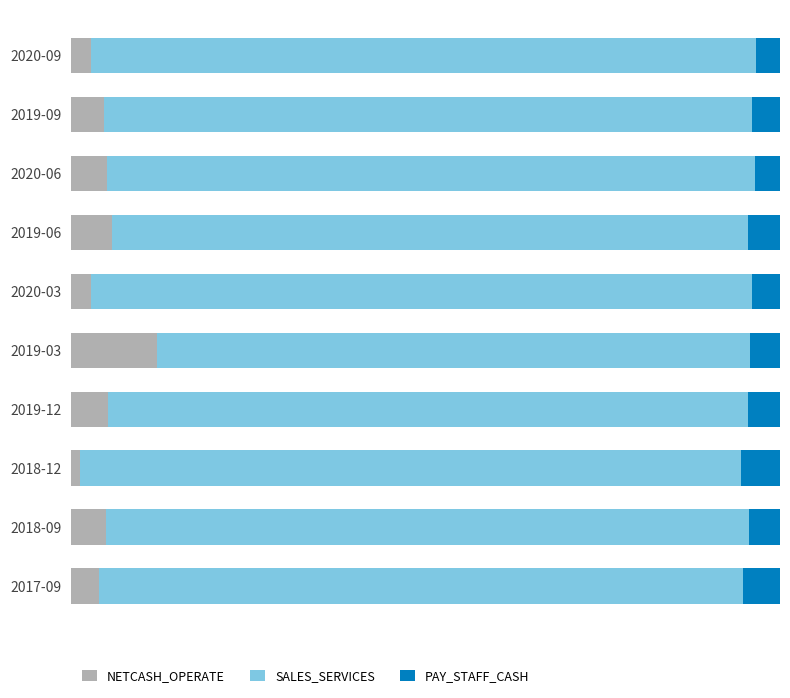

What are all the series names shown in the legend?

NETCASH_OPERATE, SALES_SERVICES, PAY_STAFF_CASH